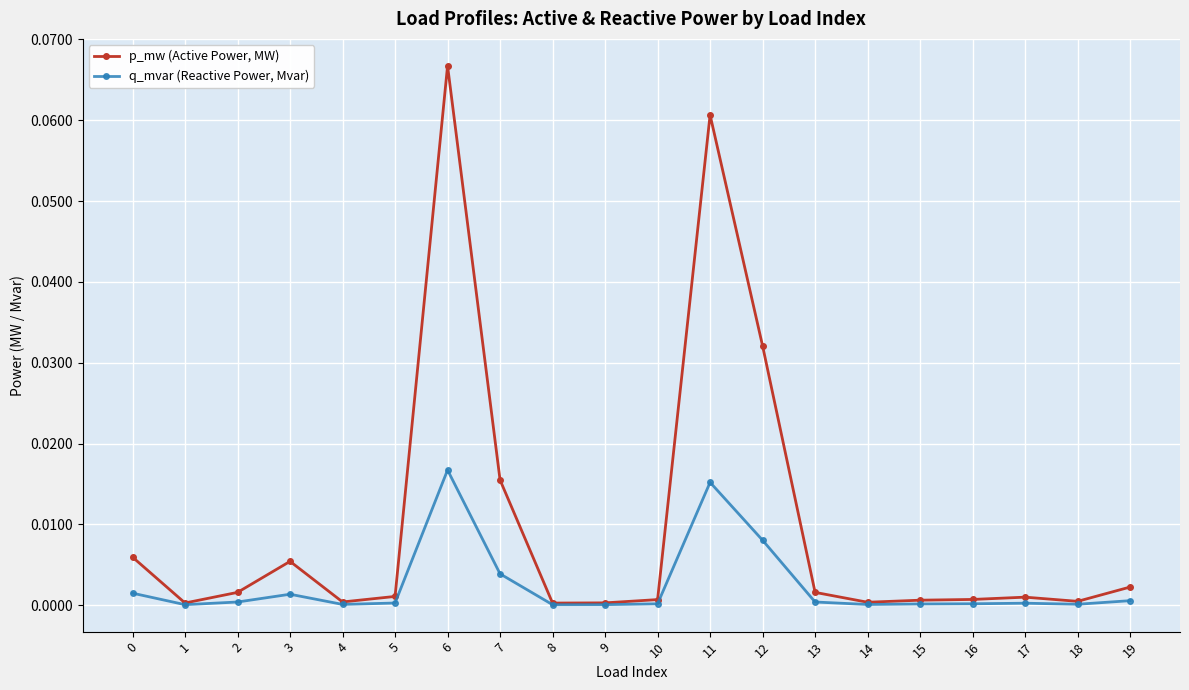

How many distinct data groups are displayed?

2